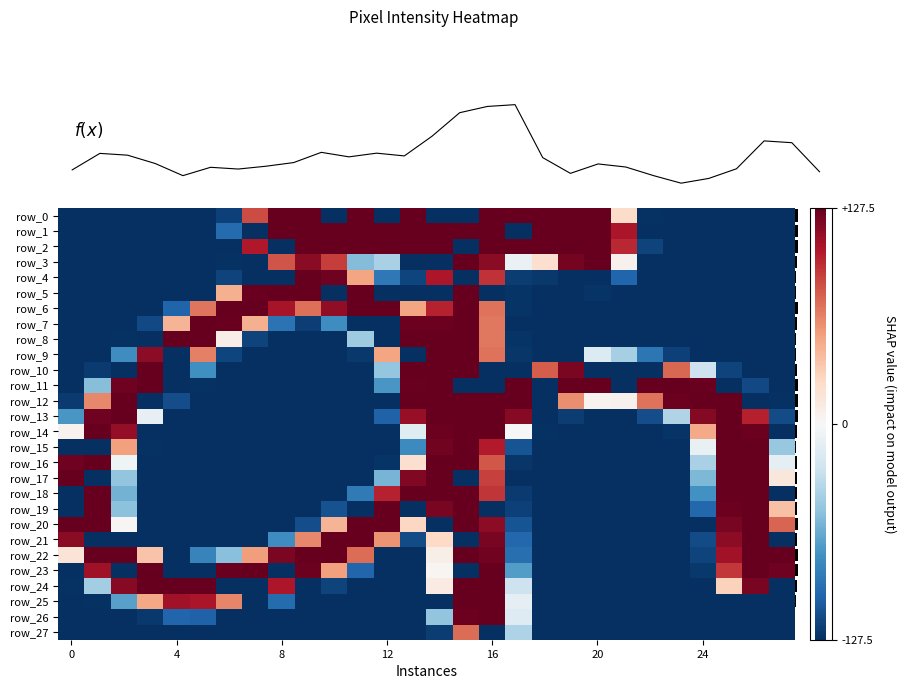

Rank the series by their maximum value, from highest to lowest.

f(x), row_0, row_1, row_2, row_3, row_4, row_5, row_6, row_7, row_8, row_9, row_10, row_11, row_12, row_13, row_14, row_15, row_16, row_17, row_18, row_19, row_20, row_21, row_22, row_23, row_24, row_25, row_26, row_27